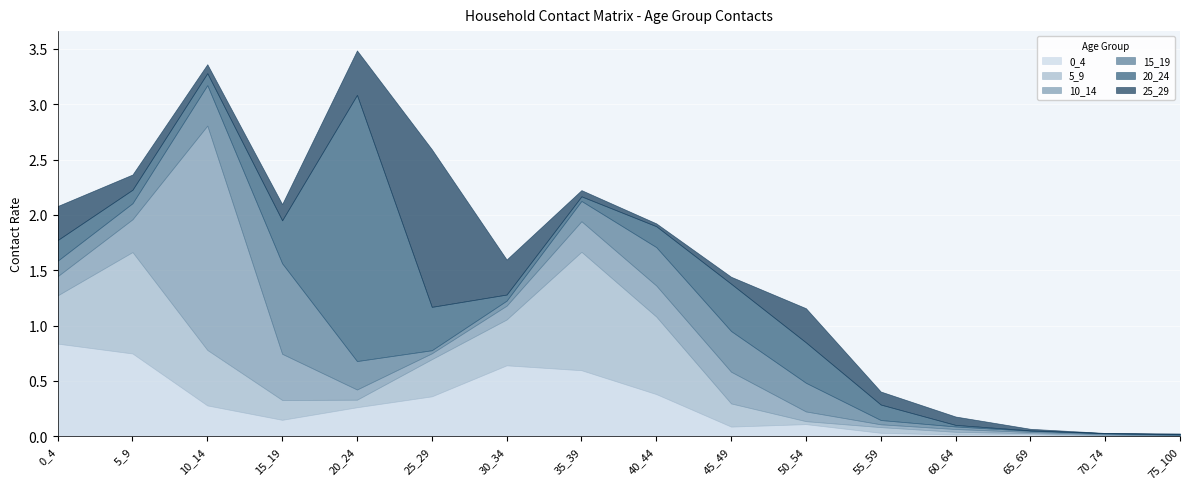

Which category has the highest value across all series?

20_24